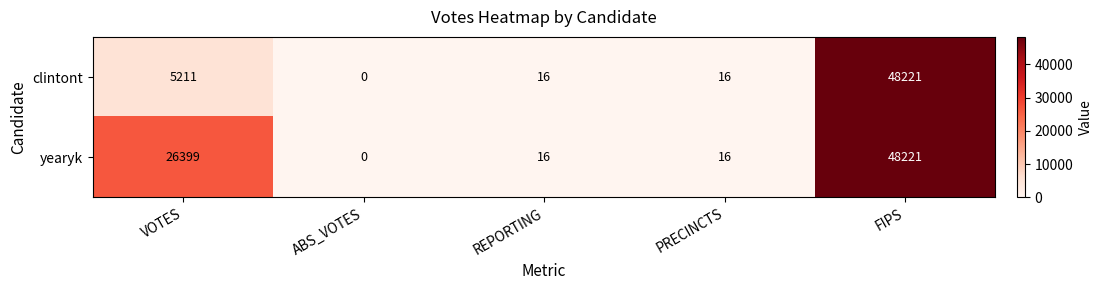

Rank the series at VOTES from highest to lowest value.

yearyk, clintont